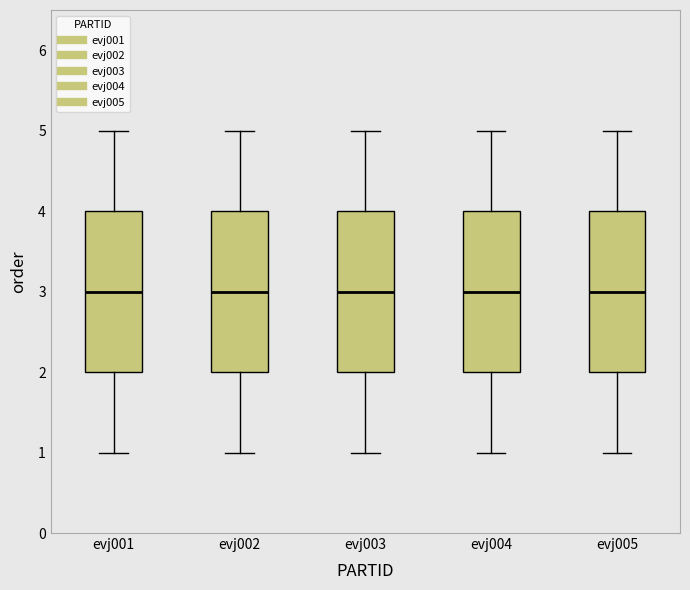

Where is the lower edge of the box for evj005 on the y-axis? The values are not printed on the chart, so give them approximately, as read against the axis.

2